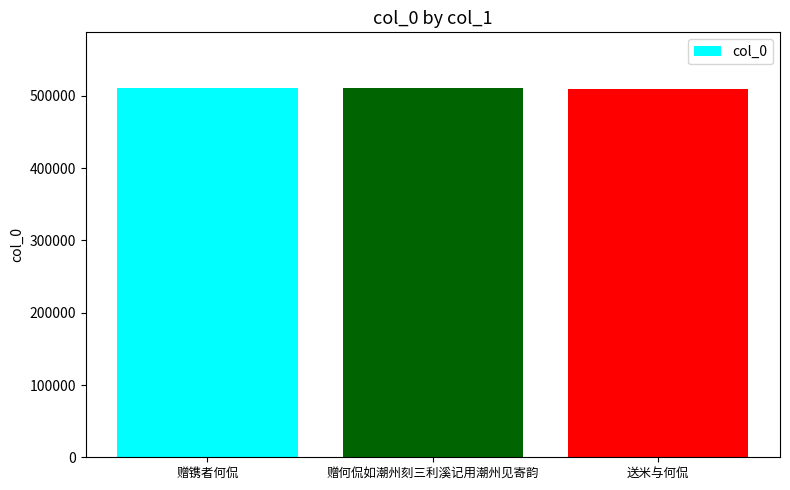

True or false: the data shows 677577 at 赠何侃如潮州刻三利溪记用潮州见寄韵.

False